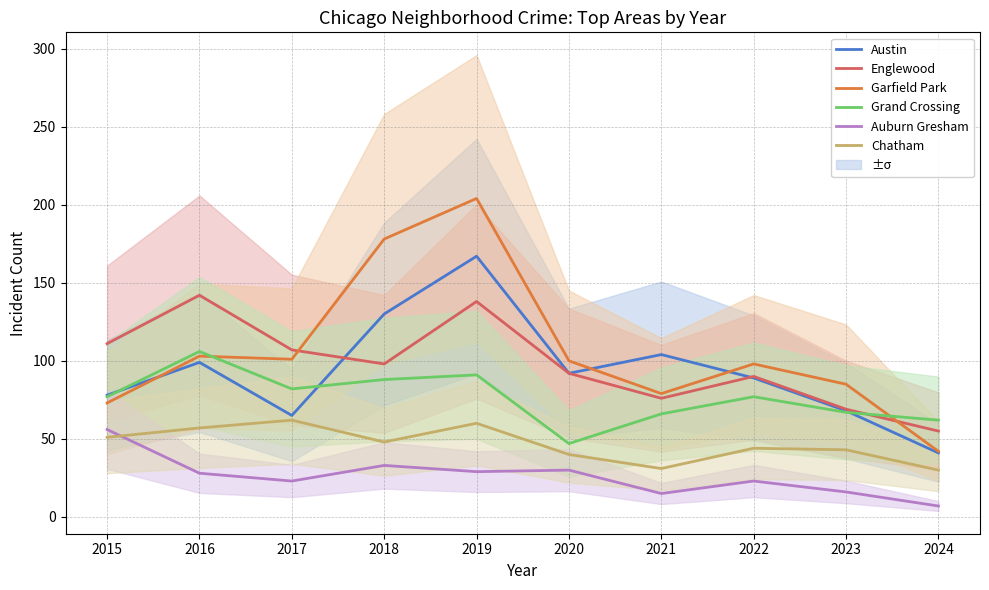

Count the number of categories in the chart.

10